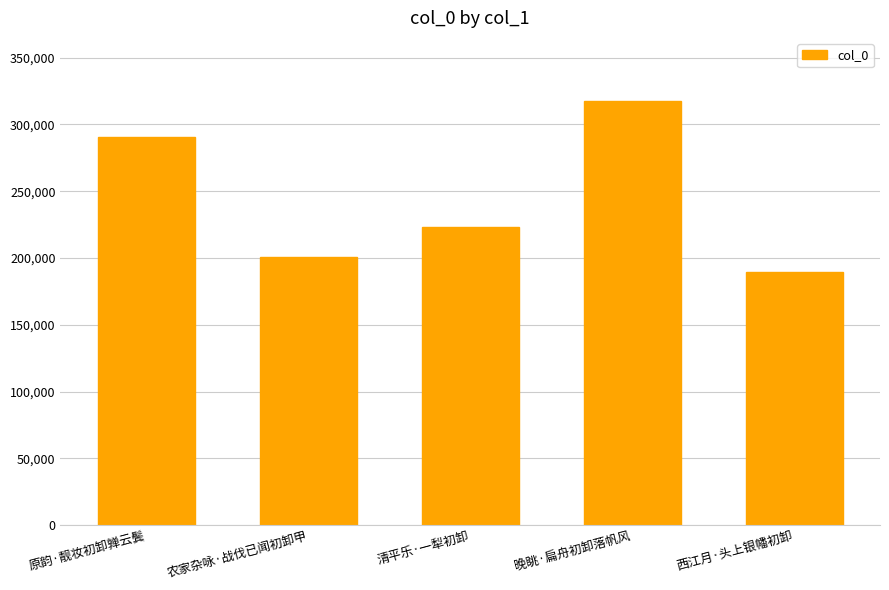

At which label does the data first exceed 223326?

原韵·靓妆初卸亸云鬓